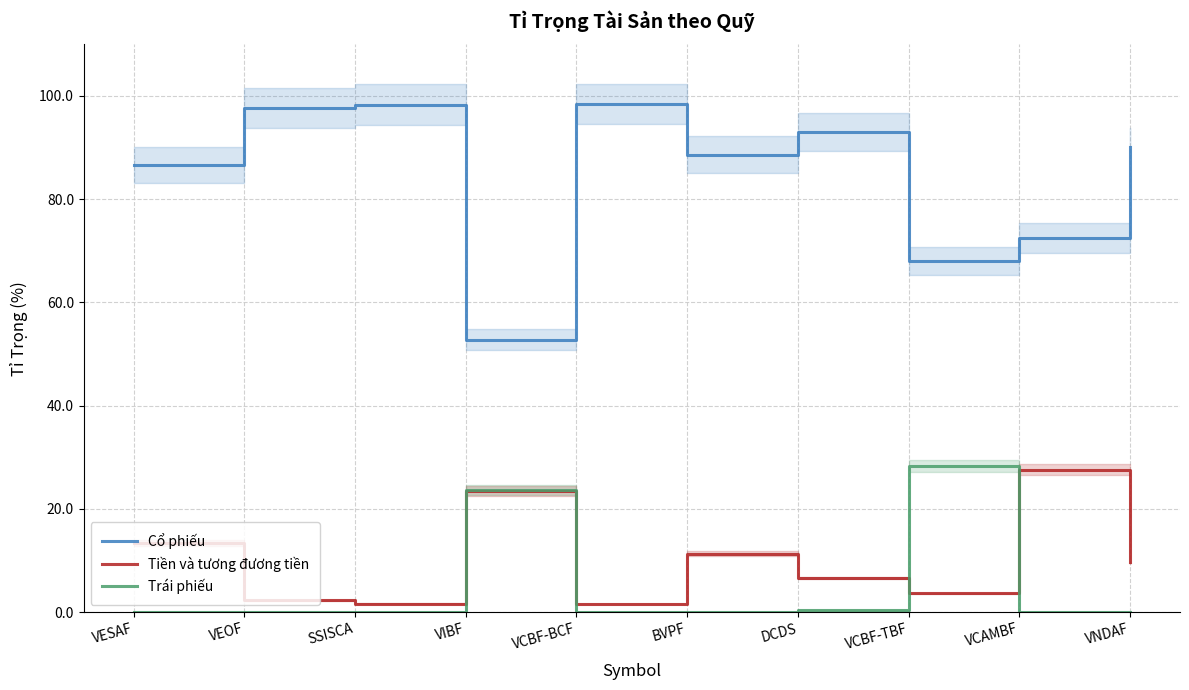

Where is the first local minimum for Tiền và tương đương tiền?

SSISCA